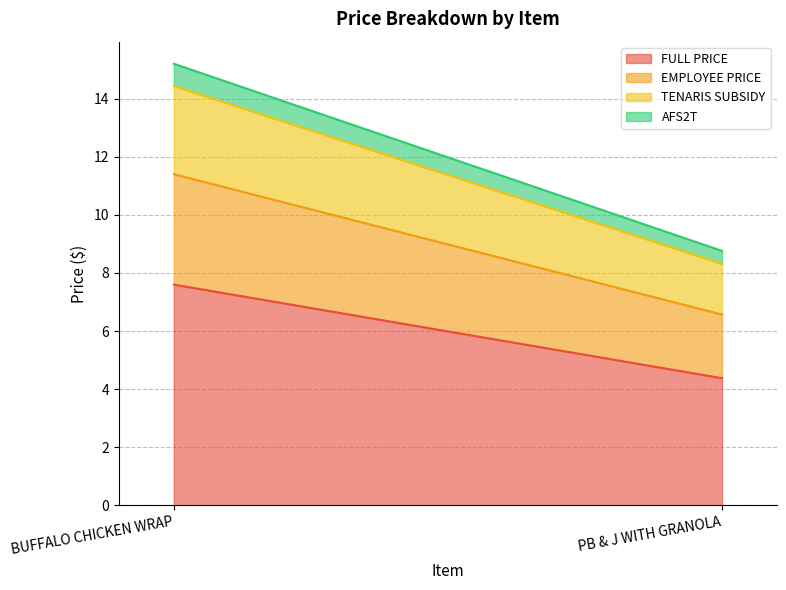

What is the label of the 2nd point from the left?

PB & J WITH GRANOLA